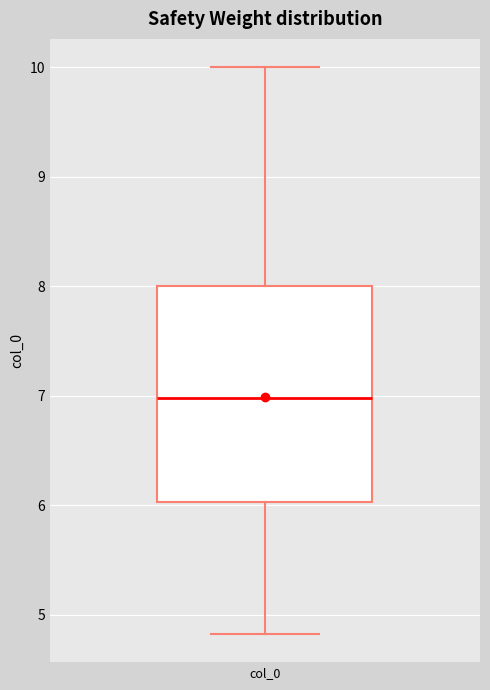

Read this box plot against the y-axis: the position of the median line, the range covered by the box, and the ends of both whiskers. The values are not printed on the chart, so give them approximately, as read against the axis.

median 7.0, box 6.0 to 8.0, whiskers 4.8 to 10.0